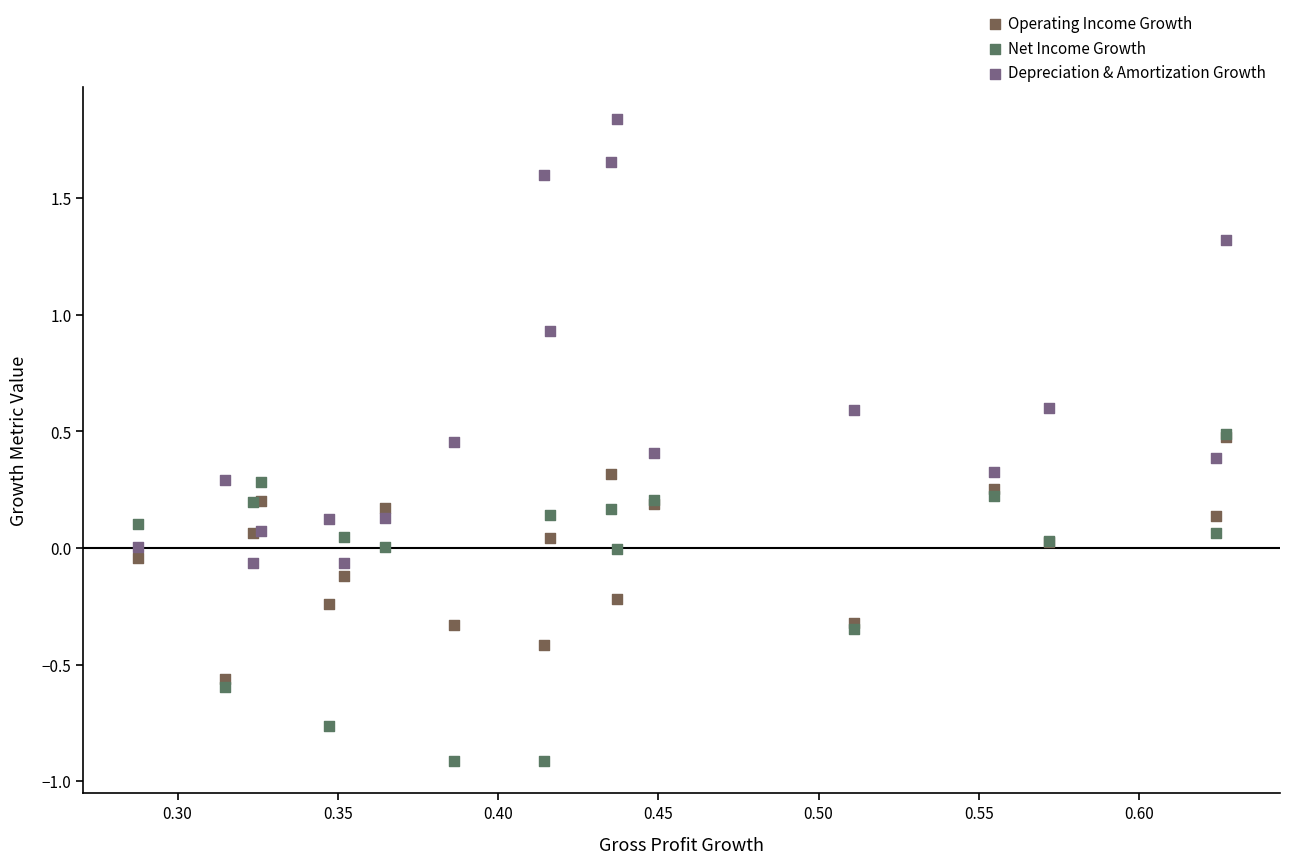

What are all the series names shown in the legend?

Operating Income Growth, Net Income Growth, Depreciation & Amortization Growth